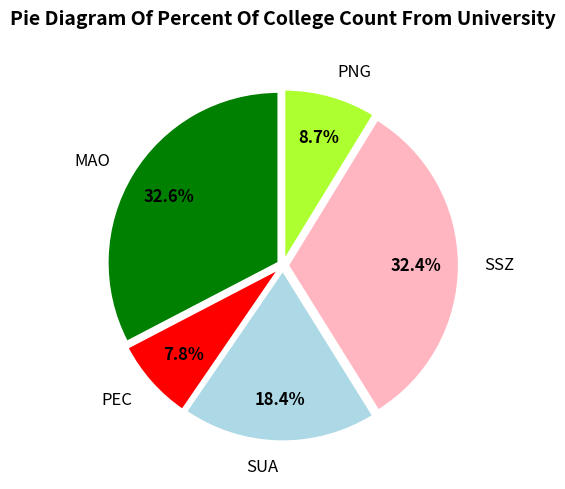

Does MAO represent more than half of the total?

No